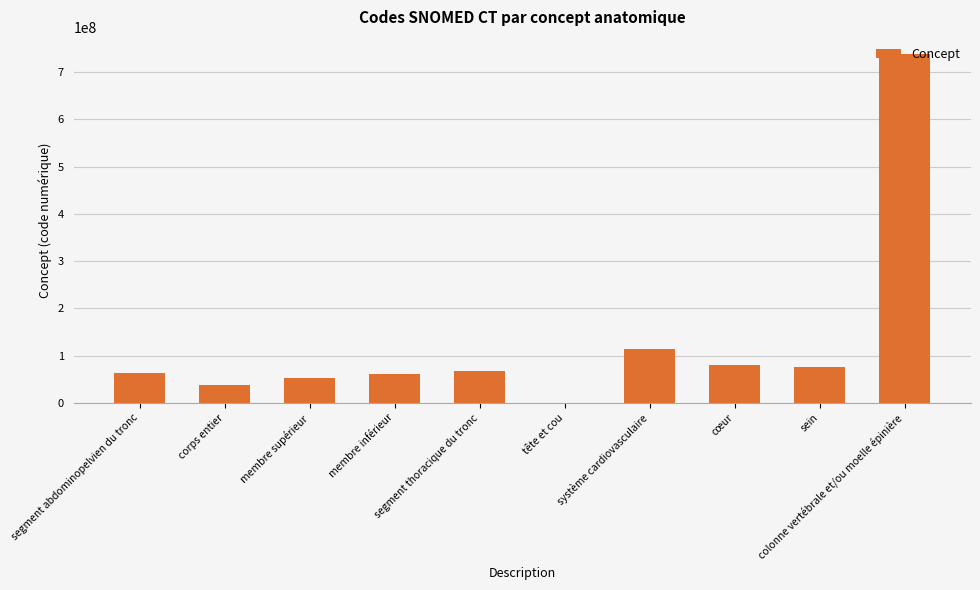

Are the bars grouped side by side (vs. stacked)?

No